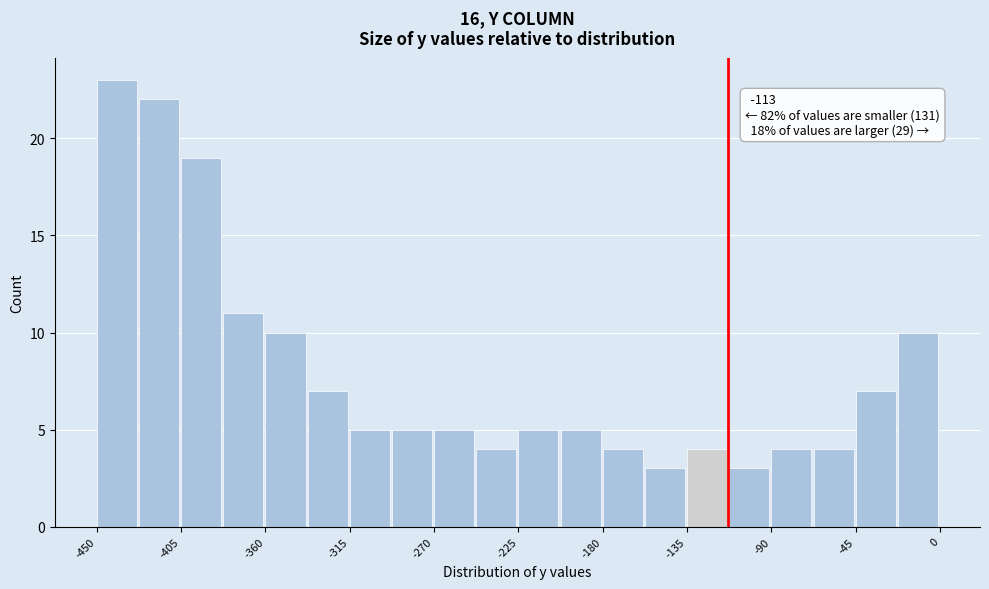

Over which range of the x-axis is the bar tallest?

-450.0 to -427.5